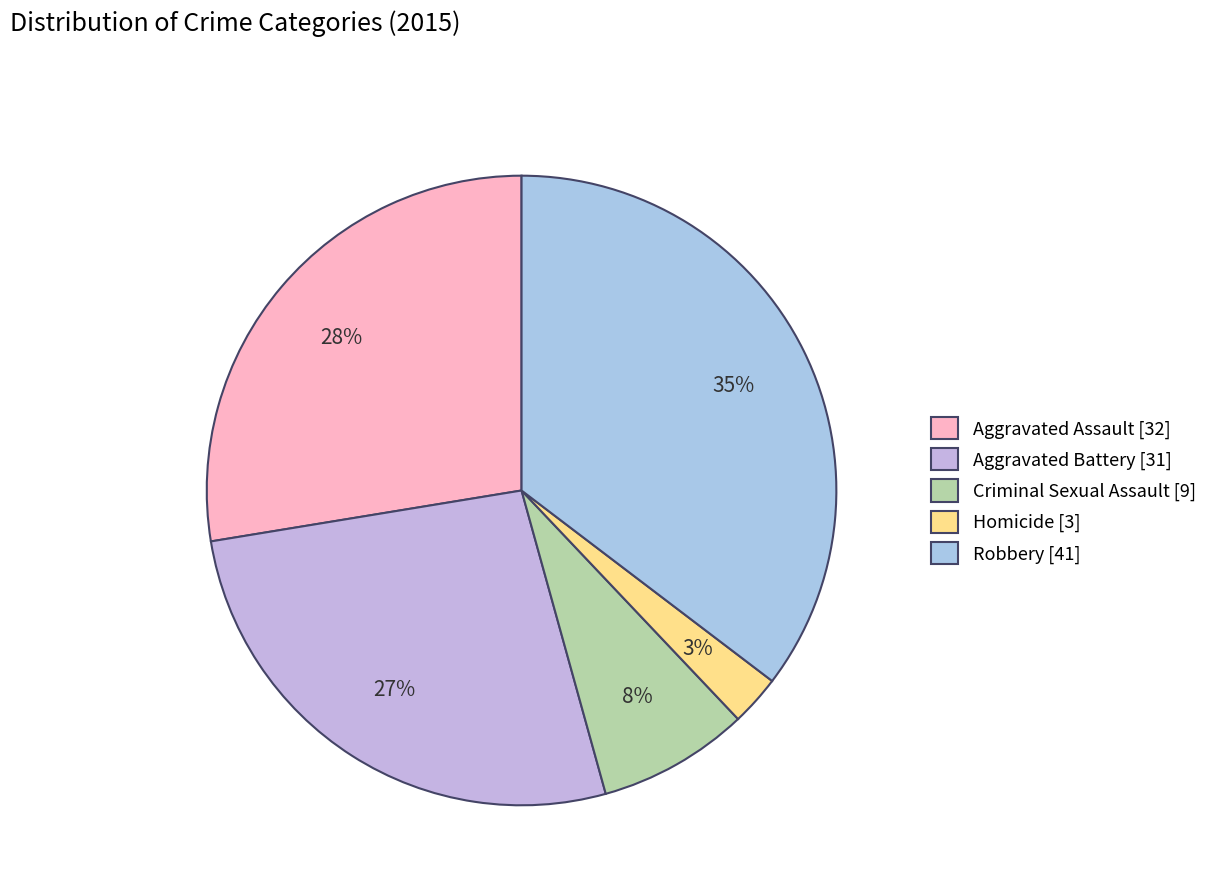

What portion of the pie excludes Homicide?

97.4%